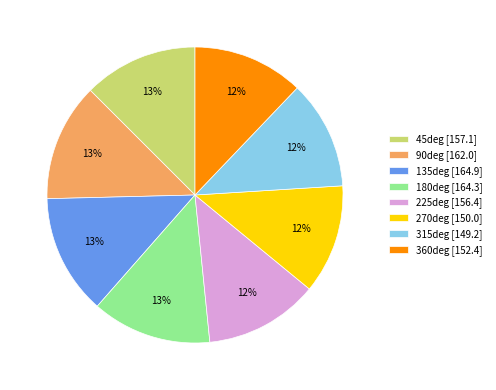

Count the number of slices in the pie.

8